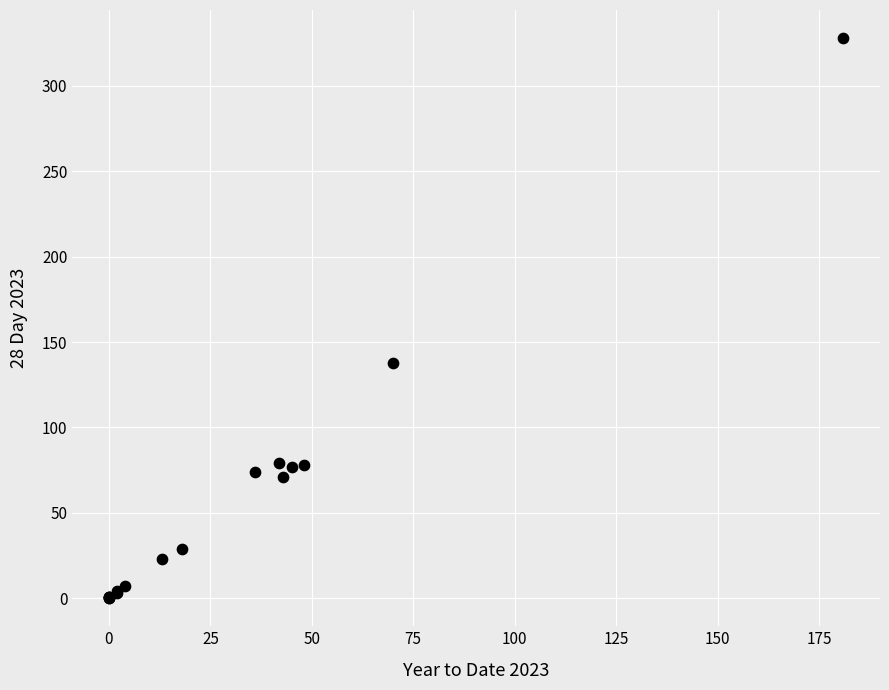

What Y value in the scatter plot is closest to 164?

138